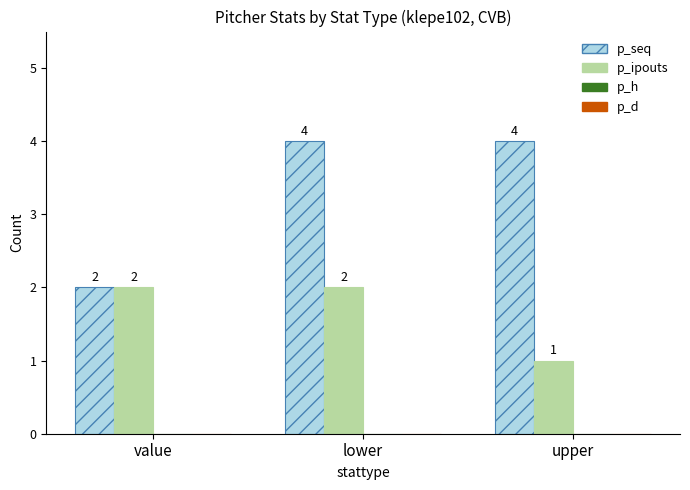

What is the total value across all series at value?

4